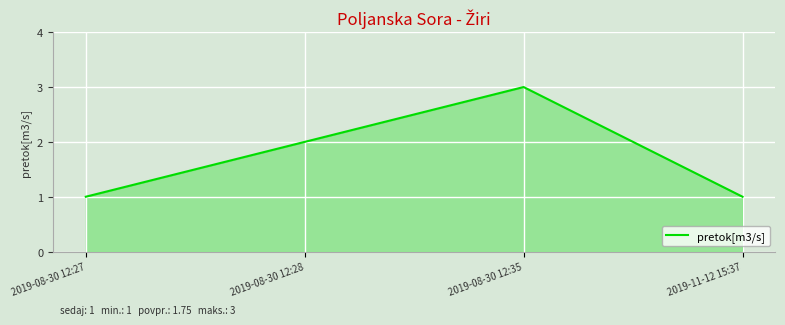

What position from the right is 2019-08-30 12:35?

2